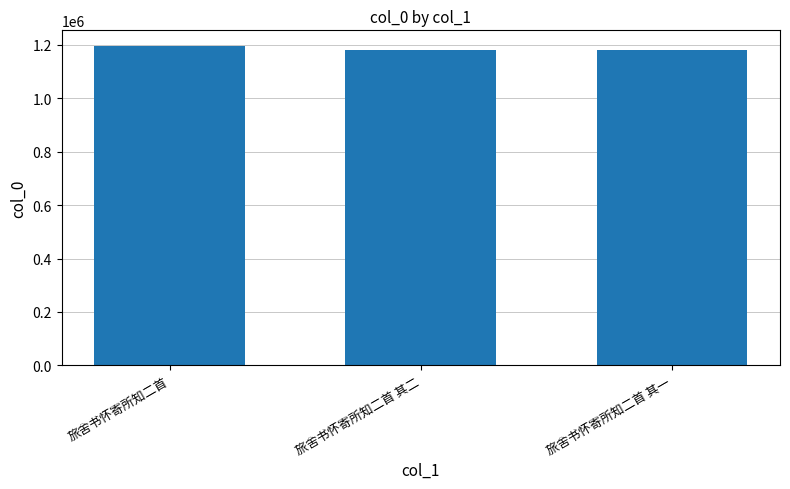

What is the approximate value at 旅舍书怀寄所知二首 其二?

1180080